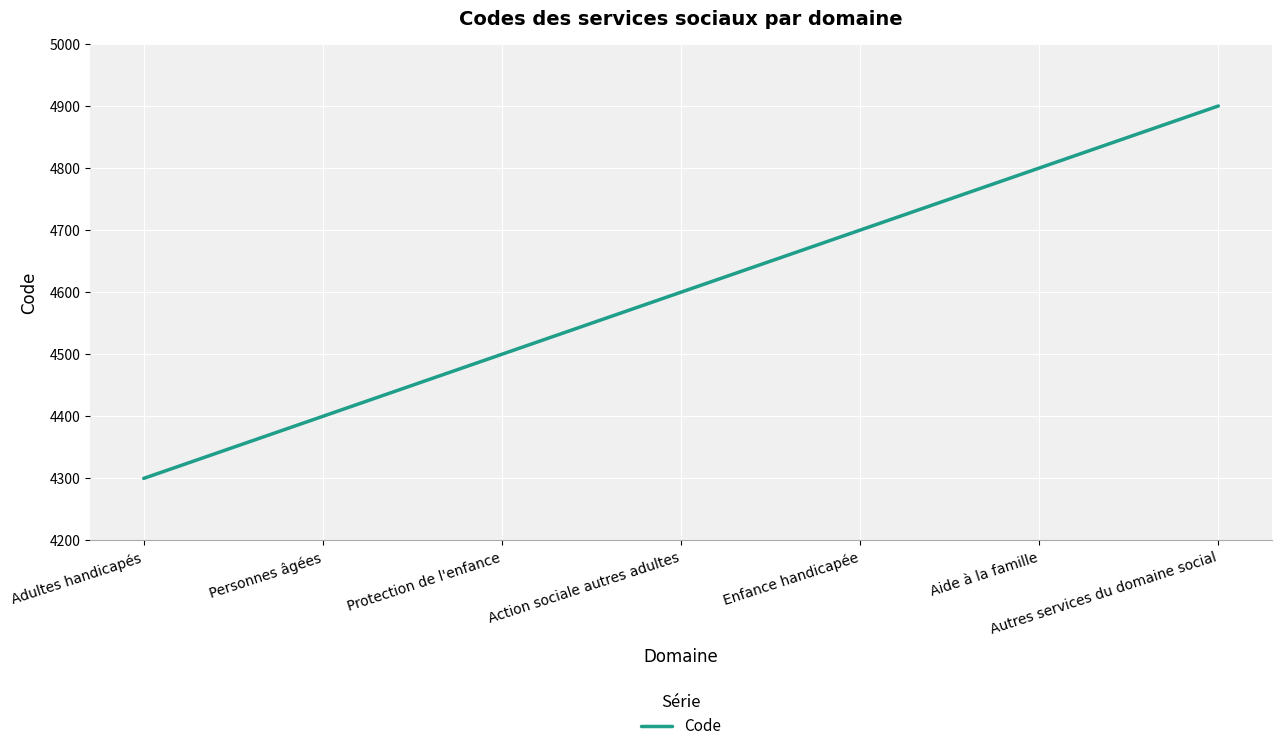

What is the maximum value shown in the chart?

4900